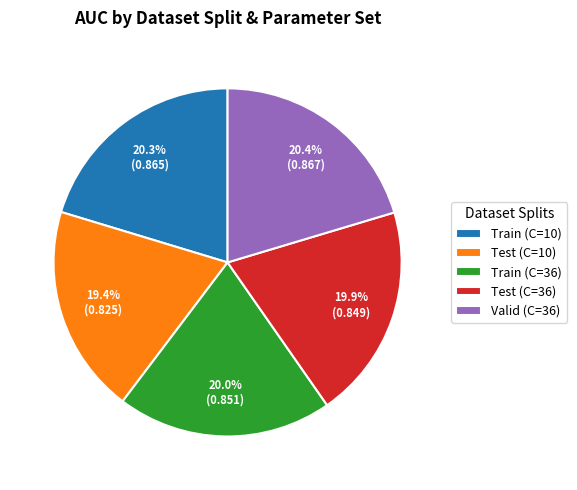

Is there a majority slice in this chart?

No